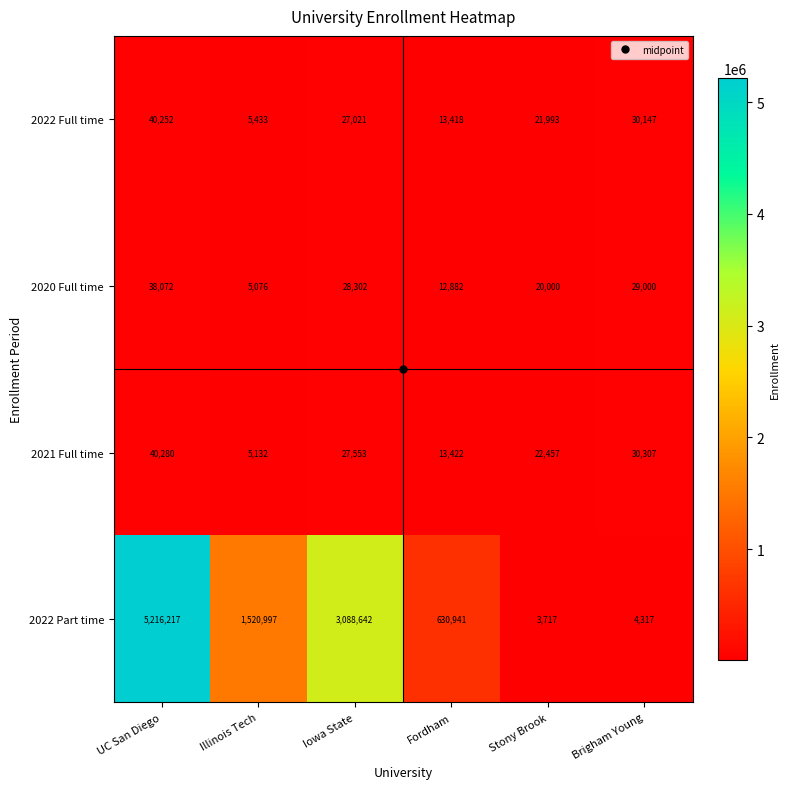

At how many categories does at least one series exceed 207241?

4